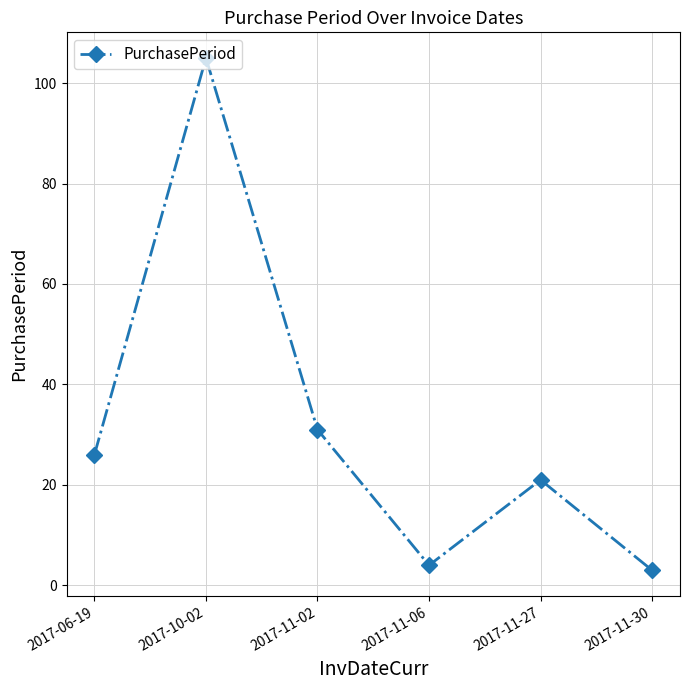

At which label is the value closest to 54?

2017-11-02